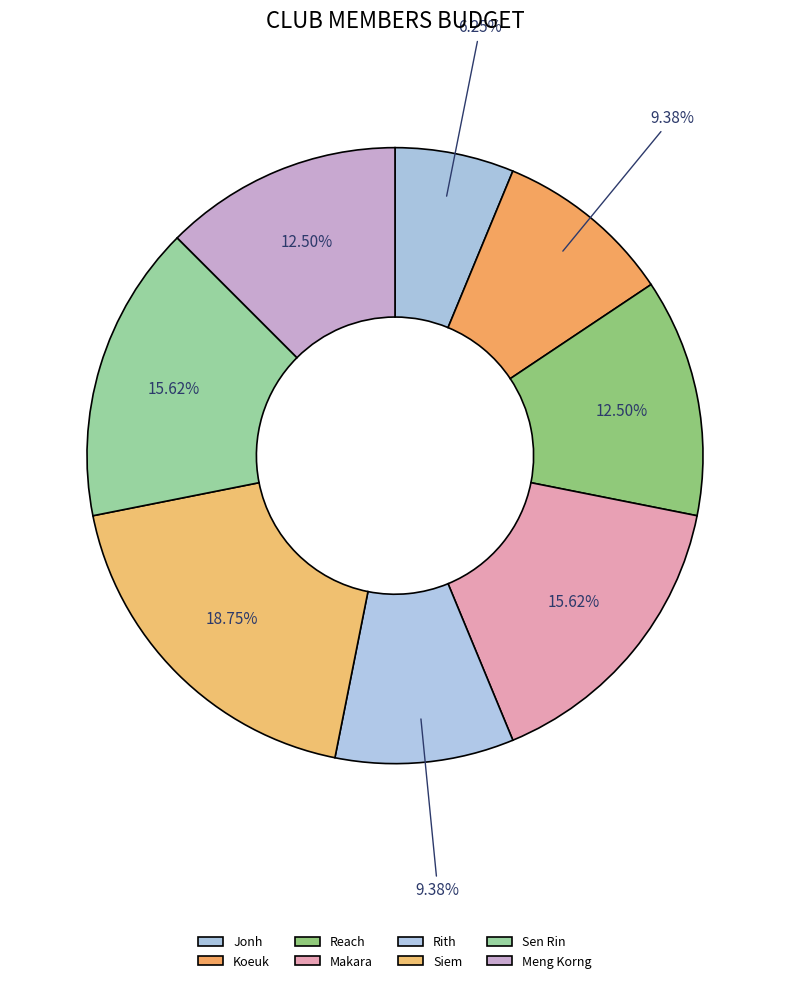

Which has a higher value, Meng Korng or Siem?

Siem